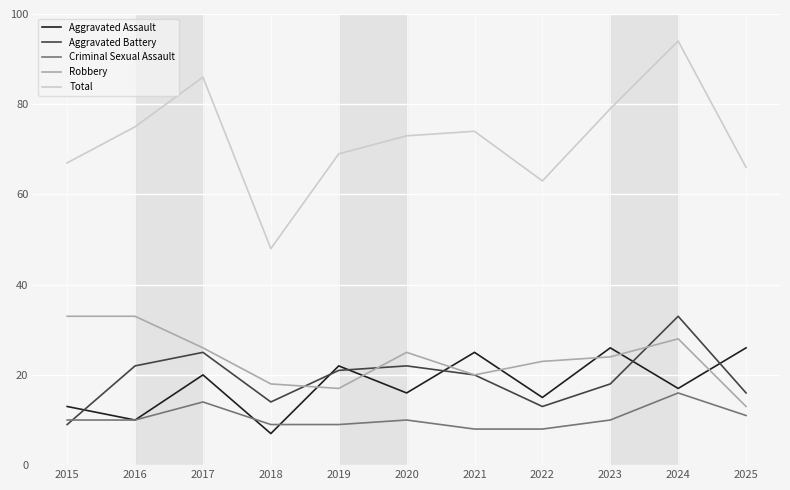

True or false: Robbery and Total intersect in this chart.

False